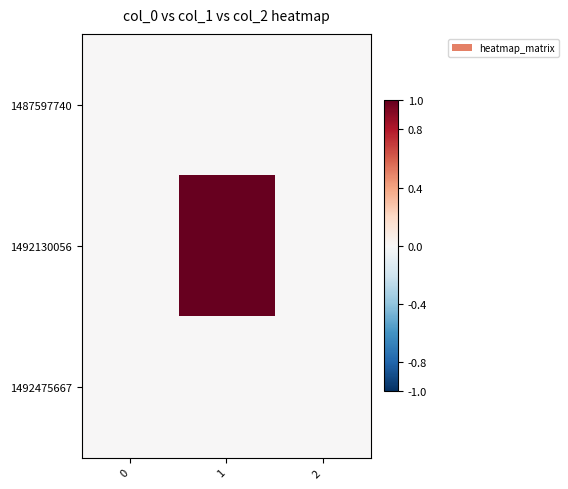

At which category is the sum across all series the highest?

1